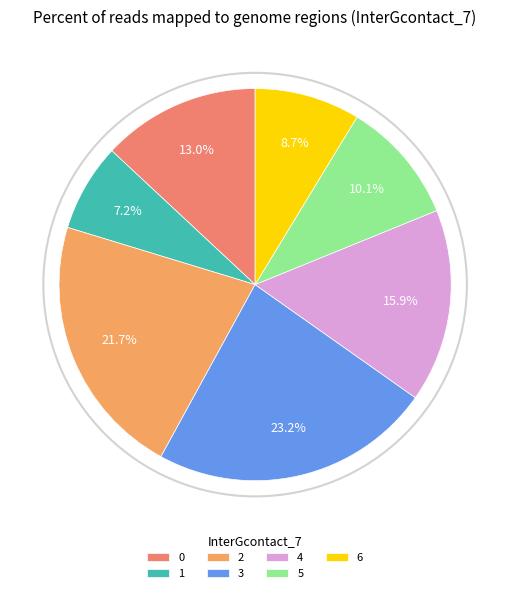

True or false: 6 accounts for 1% of the total.

False